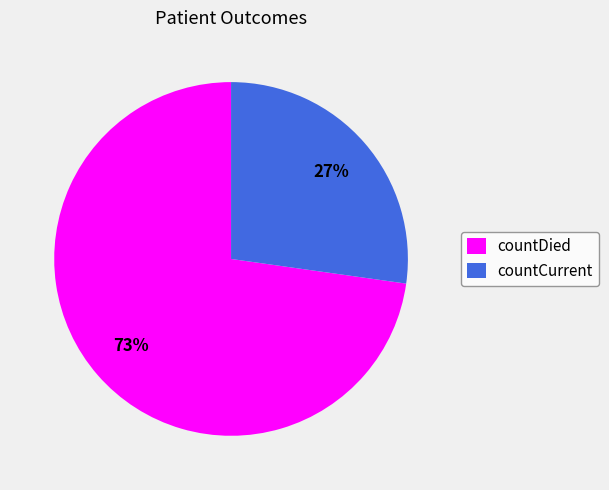

Combined, do countDied and countCurrent account for over 50%?

Yes